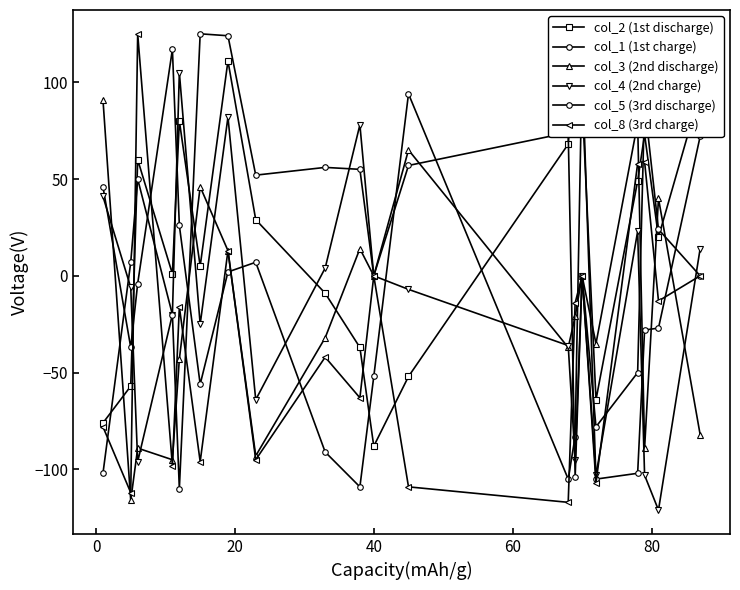

Is the value of col_4 (2nd charge) at 19 greater than the value of col_8 (3rd charge) at 18?

Yes